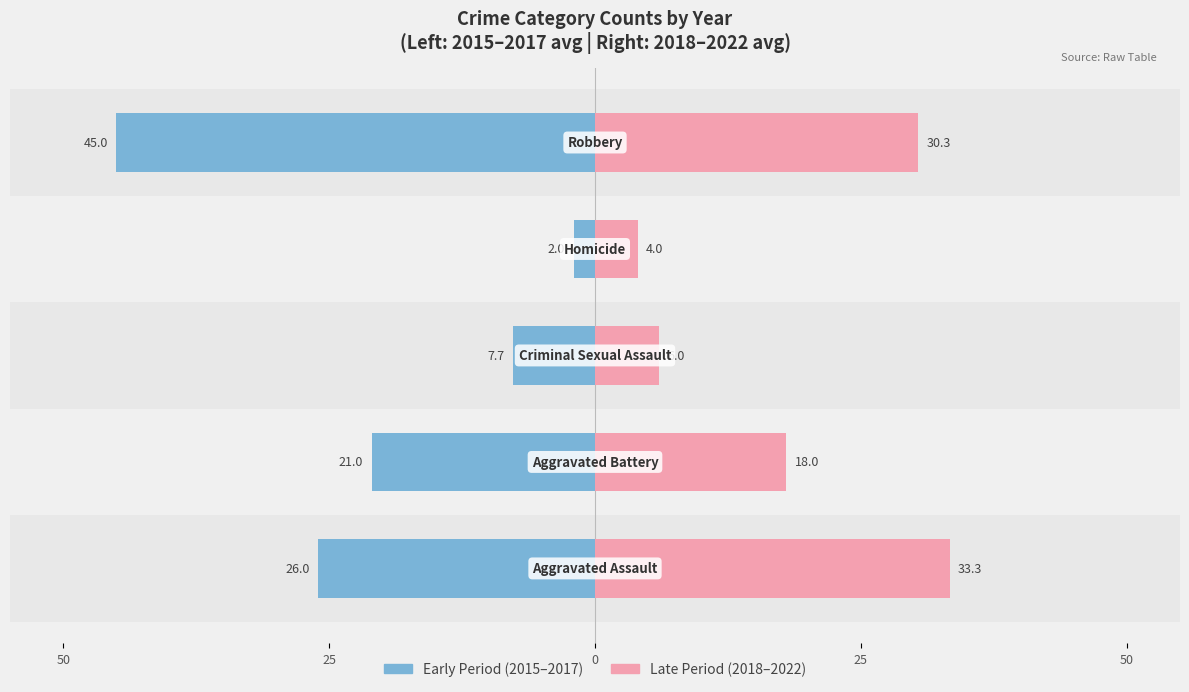

How many values in the Early Period (2015-2017) series exceed -21?

2